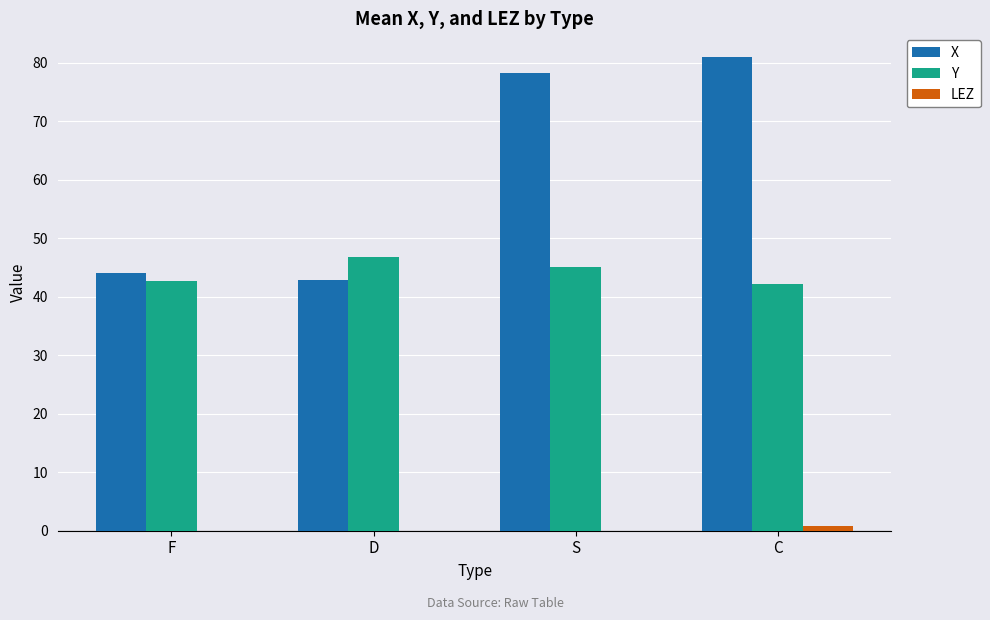

Reading left to right, extract all data points from this chart.

X: 44.1	42.9	78.2	81.0
Y: 42.8	46.8	45.1	42.2
LEZ: 0.0	0.0	0.0	0.9